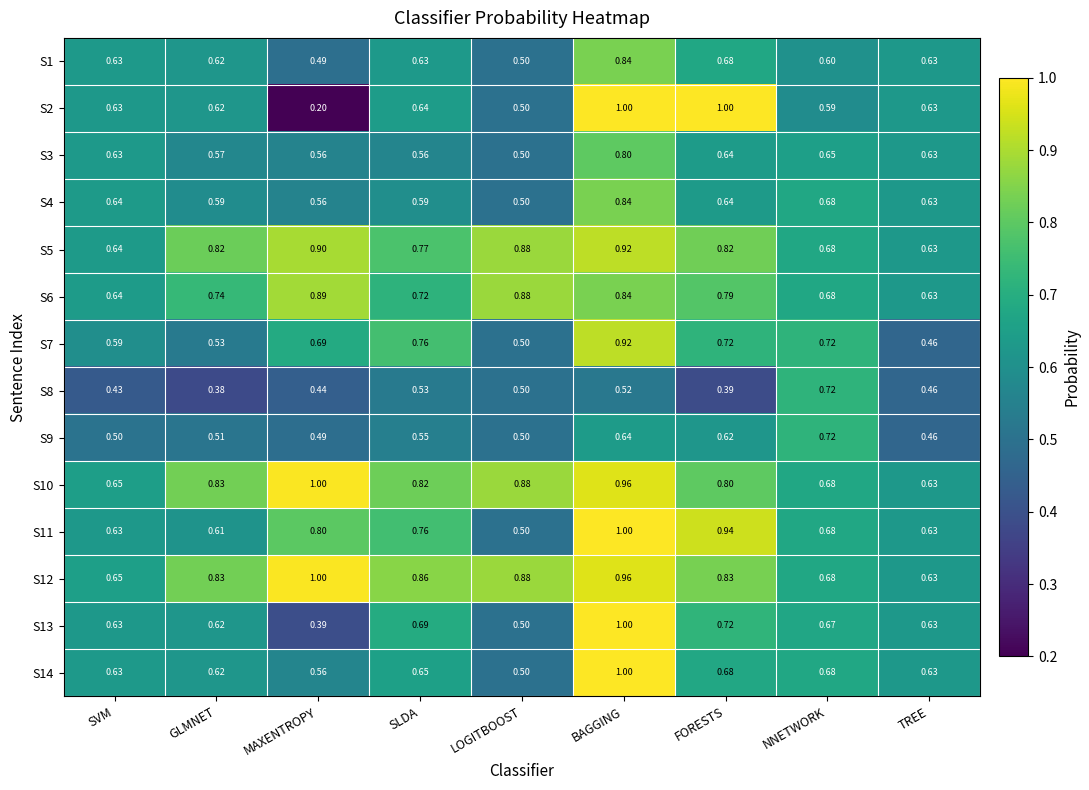

Which label corresponds to the smallest value in the chart?

MAXENTROPY